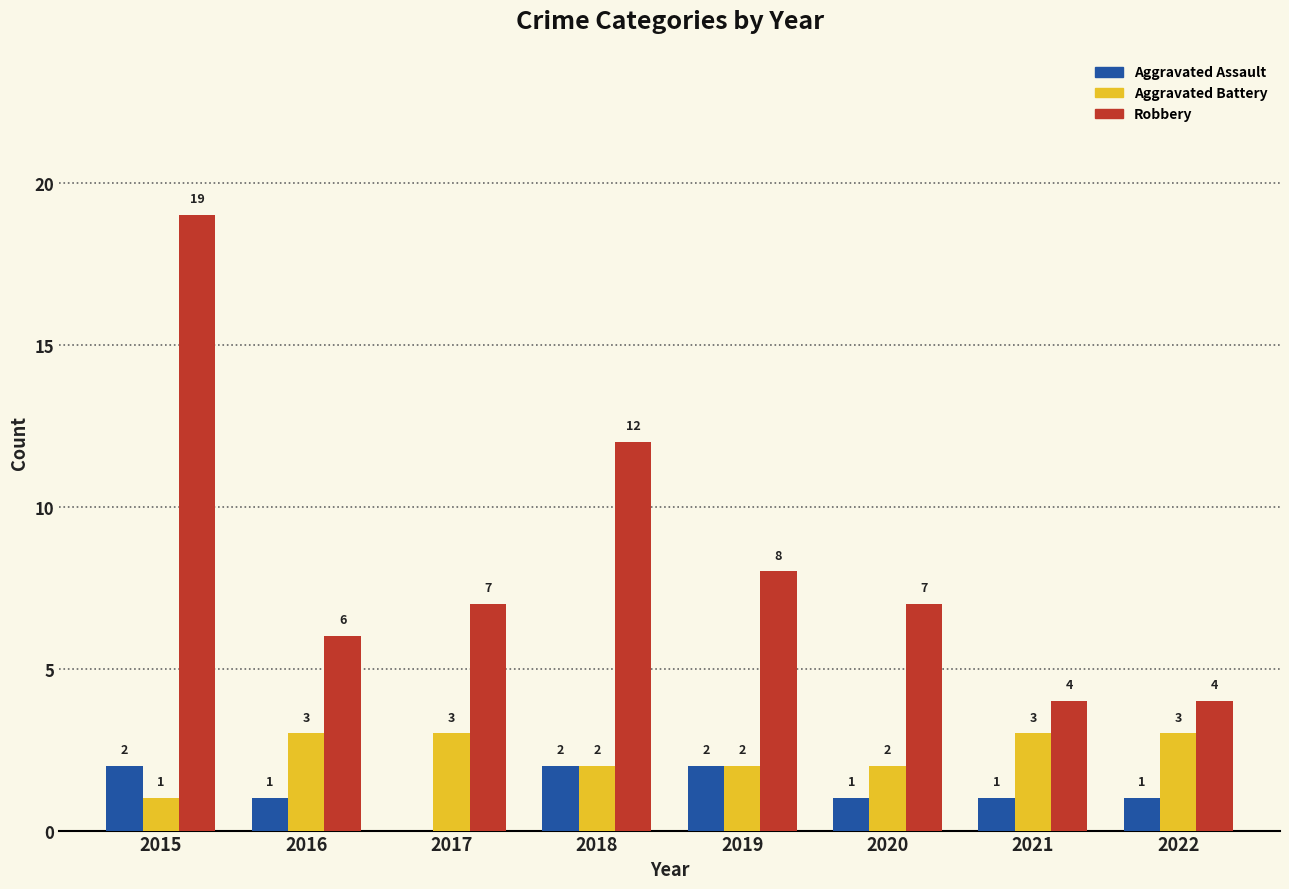

At which label is Robbery closest to 11?

2018